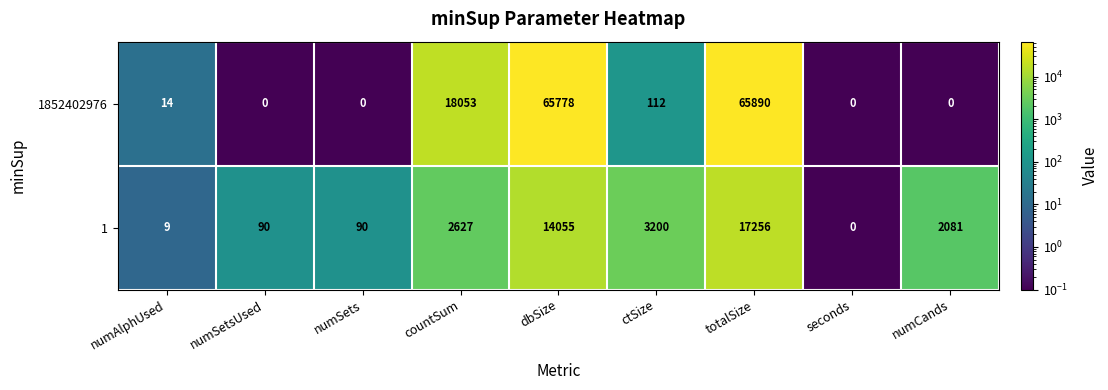

Rank the series at numAlphUsed from lowest to highest value.

1, 1852402976